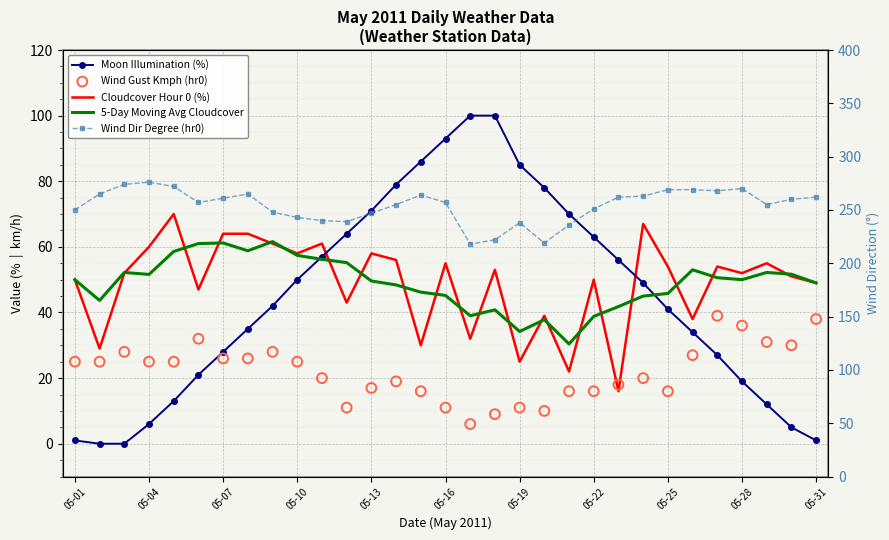

What are all the series names shown in the legend?

Moon Illumination (%), Cloudcover Hour 0 (%), 5-Day Moving Avg Cloudcover, Wind Gust Kmph (hr0), Wind Dir Degree (hr0)